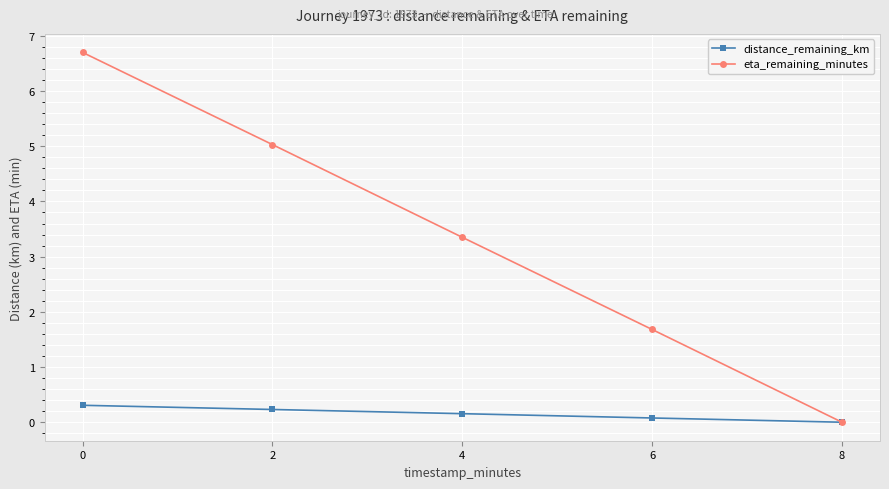

Which series changed the most between 0 and 4?

eta_remaining_minutes